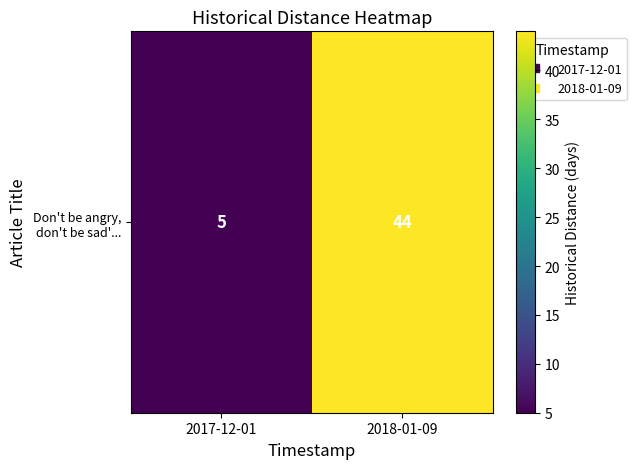

Reading left to right, list all the values displayed in this chart.

2017-12-01=5	2018-01-09=44